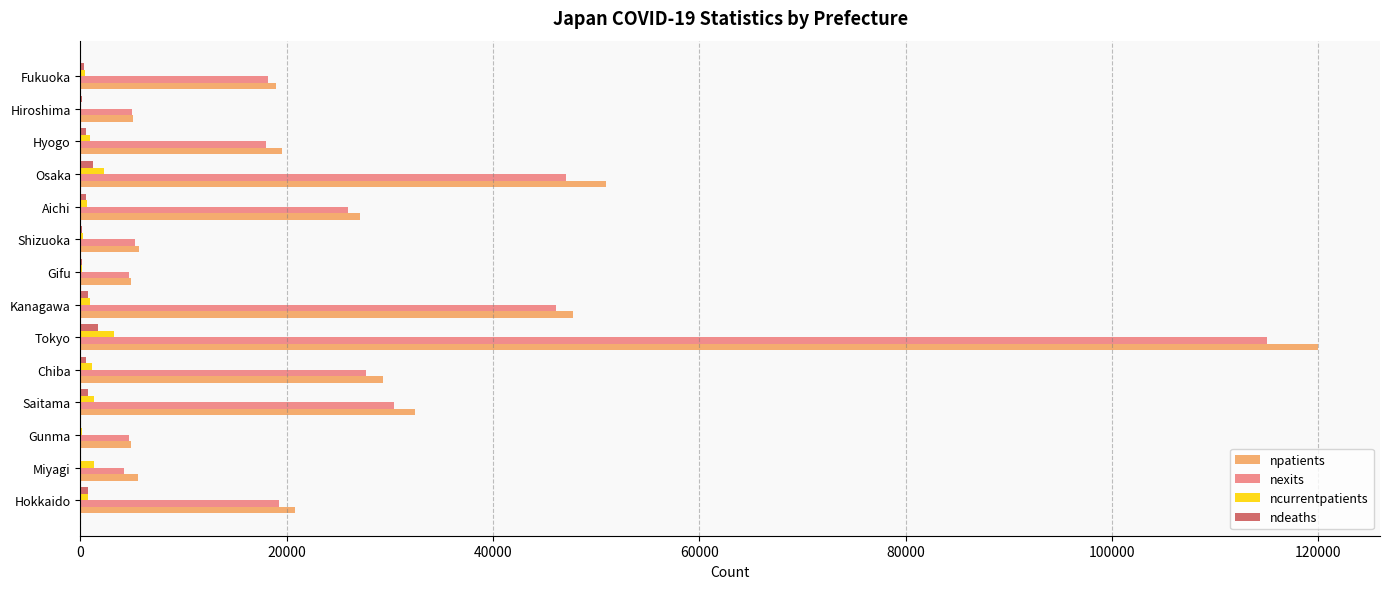

Is the value of npatients at Hokkaido greater than the value of nexits at Chiba?

No